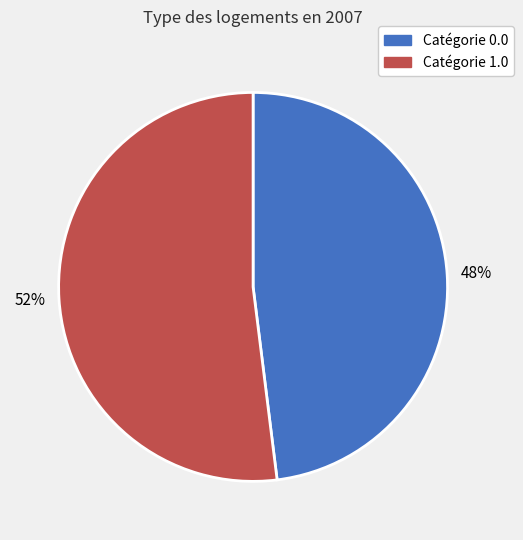

To the nearest percent, what is the difference between the largest and smallest slice percentages?

4%